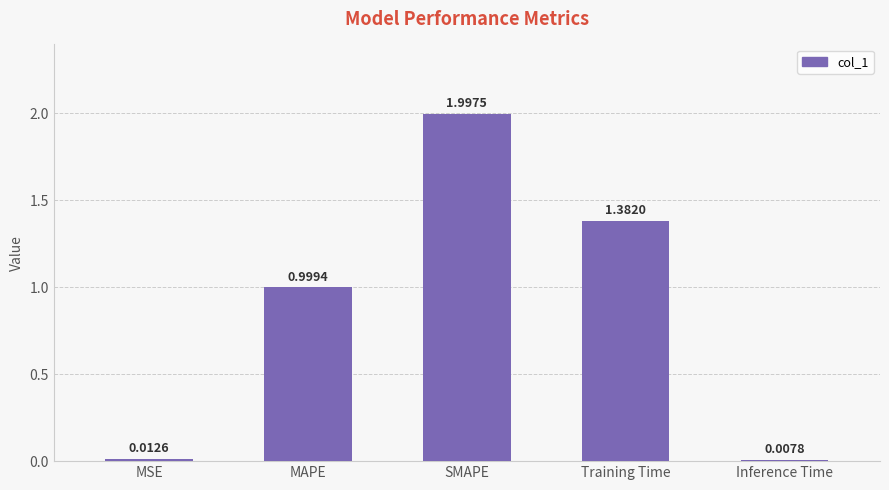

What is the value of the 2nd bar from the left?

1.0